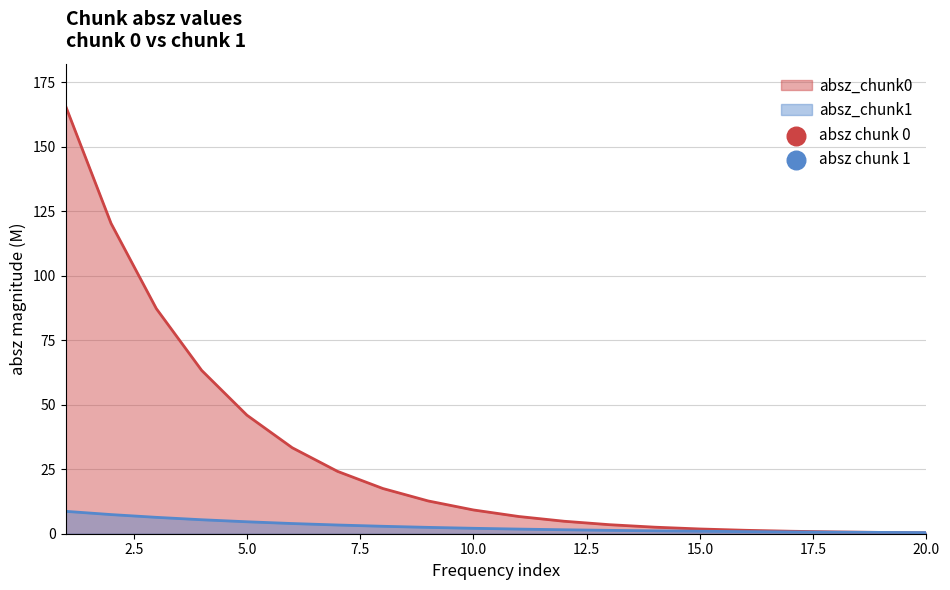

Which series has the largest total across all categories?

absz_chunk0